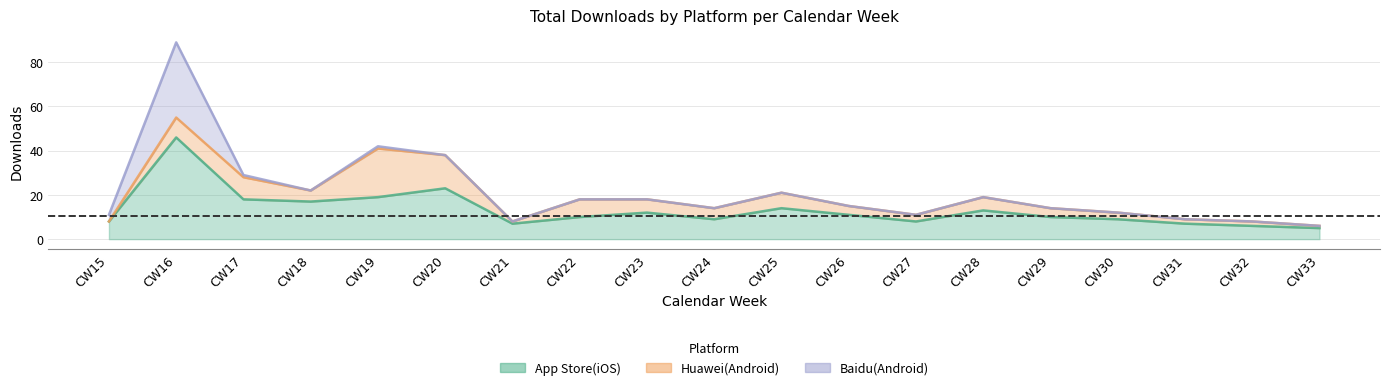

Between CW21 and CW30, which series saw the biggest shift?

App Store(iOS)